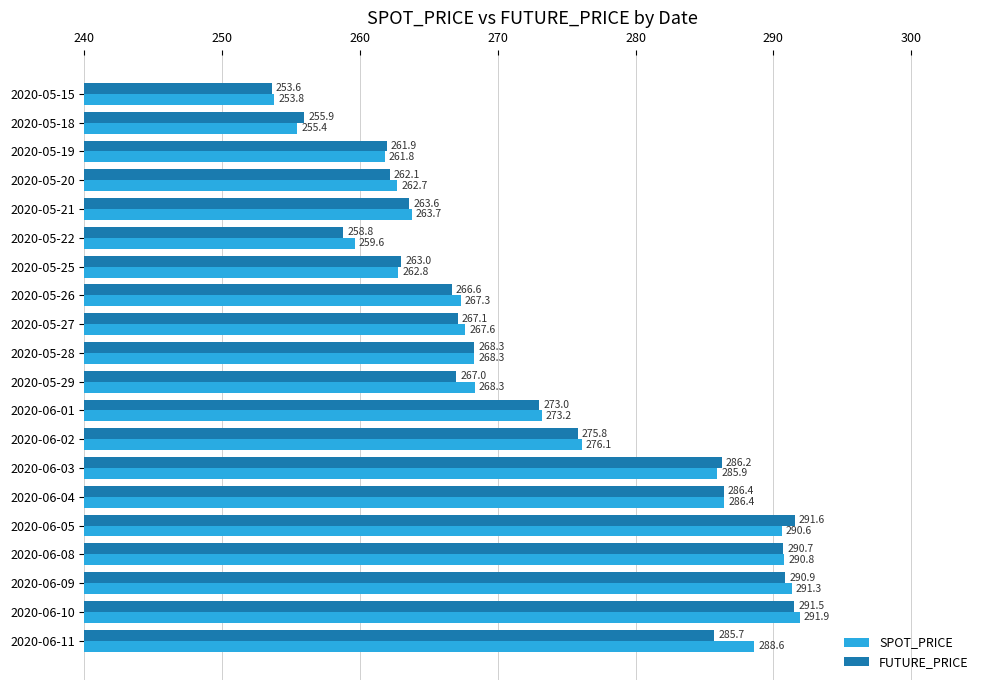

True or false: SPOT_PRICE has a value of 290.6 at 2020-06-05.

True